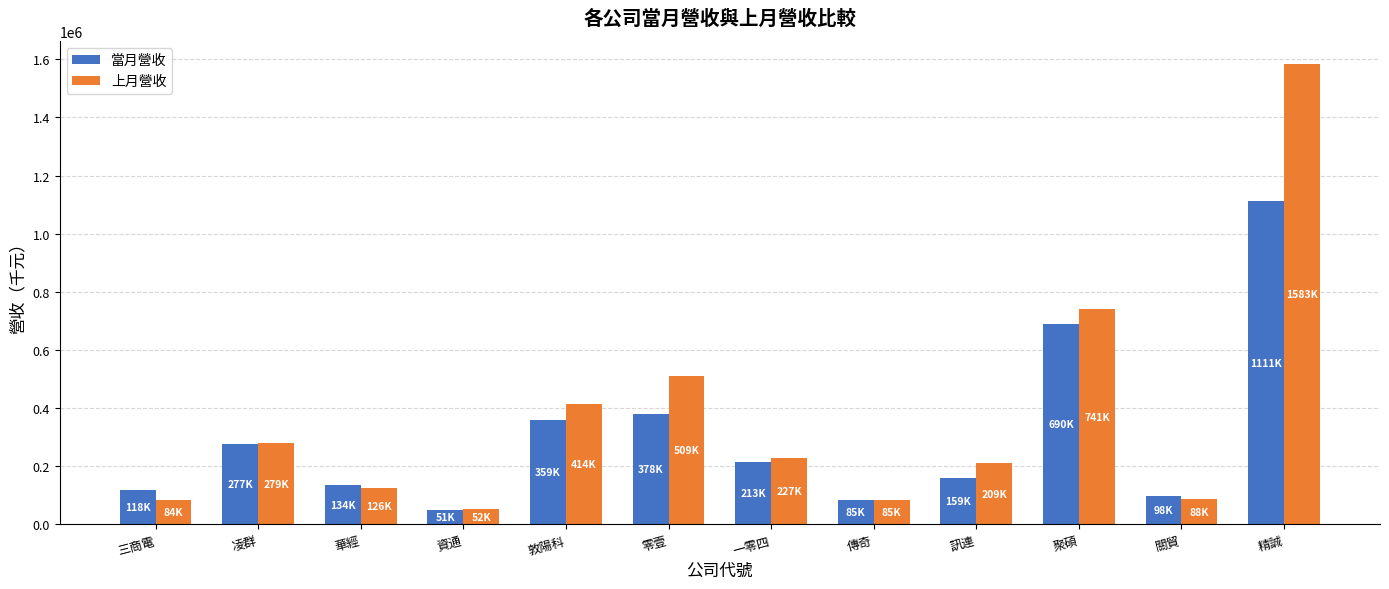

What is the difference between the maximum and minimum values in the 當月營收 series?

1059938